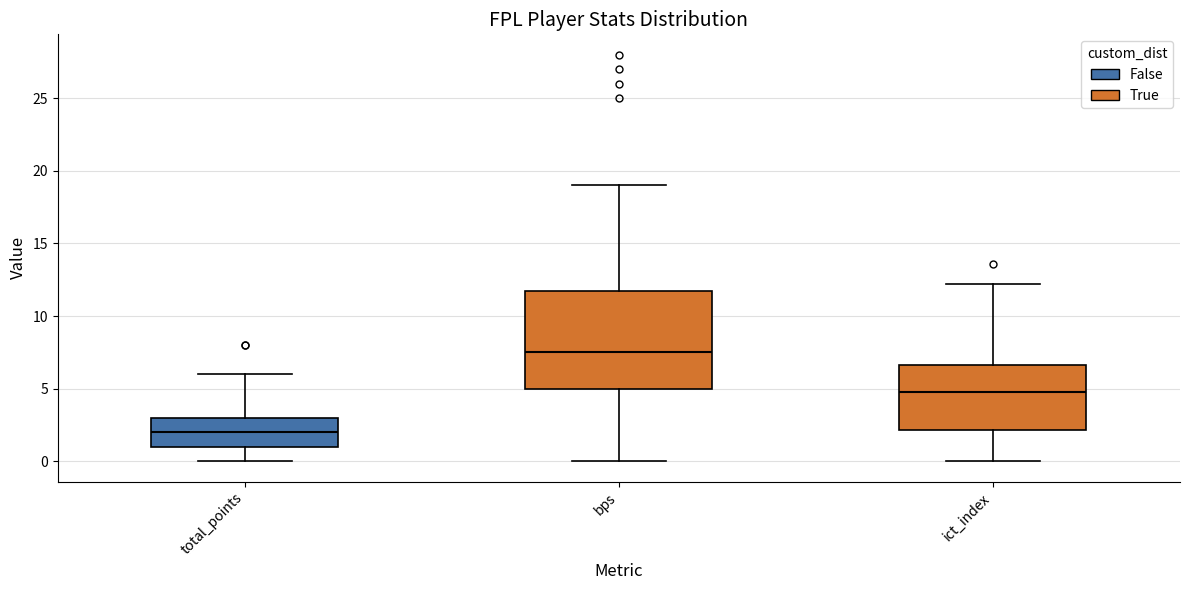

Where is the upper edge of the box for ict_index on the y-axis? The values are not printed on the chart, so give them approximately, as read against the axis.

6.5